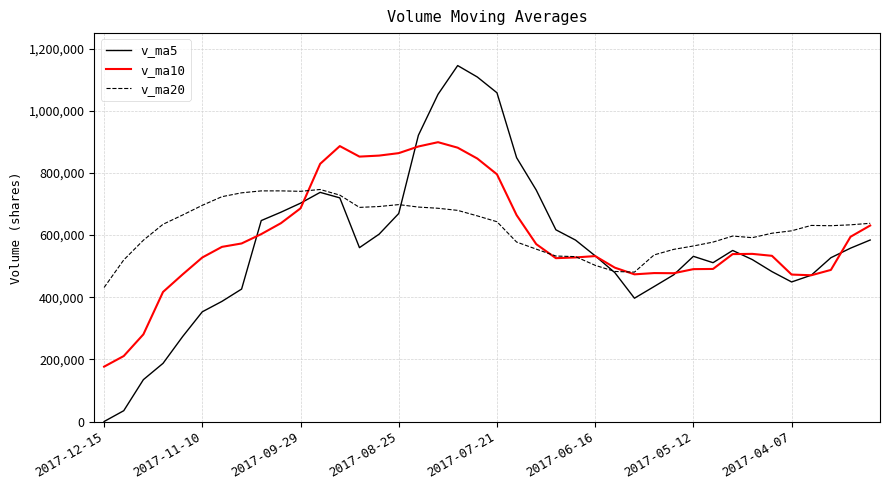

Which series has the largest range (max minus min)?

v_ma5